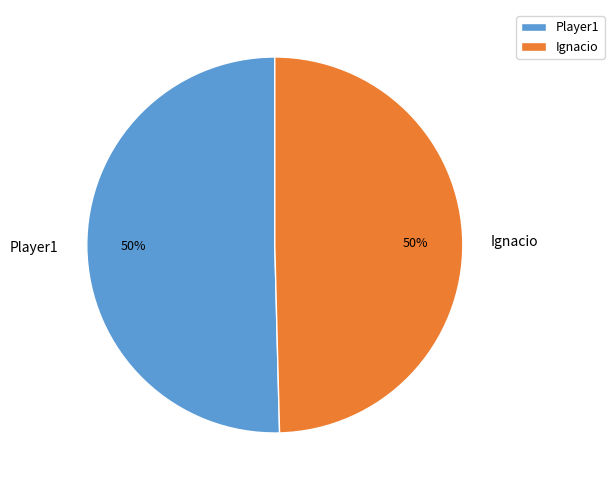

What is the ratio of the value at Ignacio to the value at Player1?

1.0